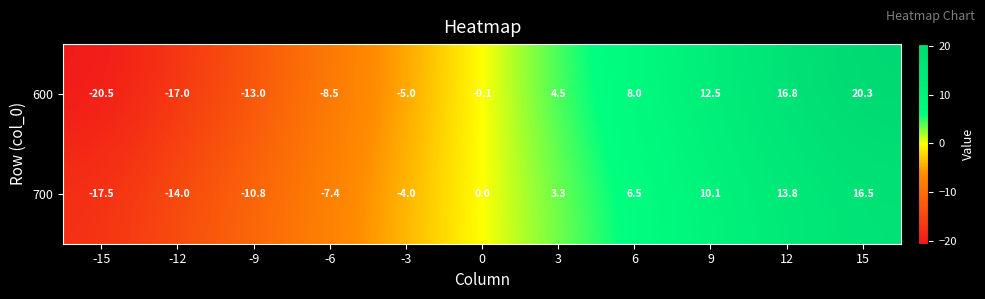

True or false: 600 has a value of 4.5 at 3.

True